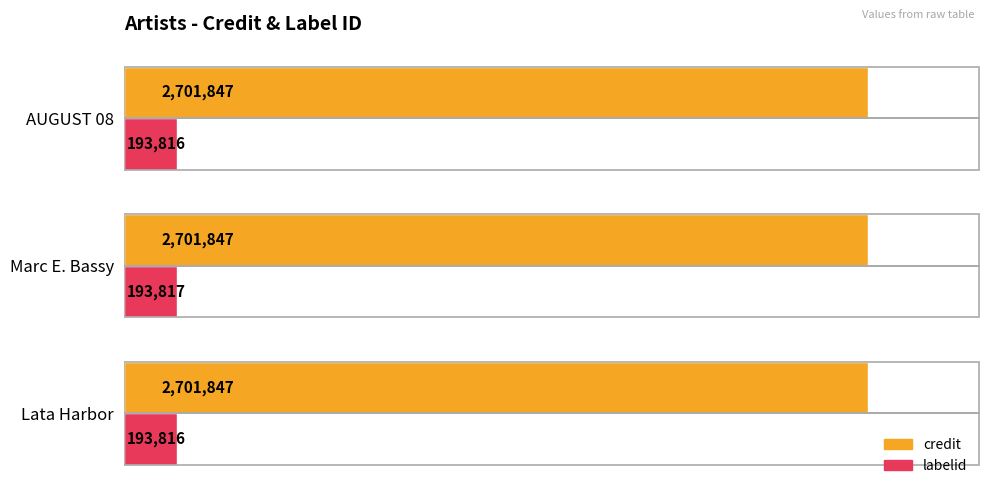

Count the labelid values in the range 193816 to 193817.

3